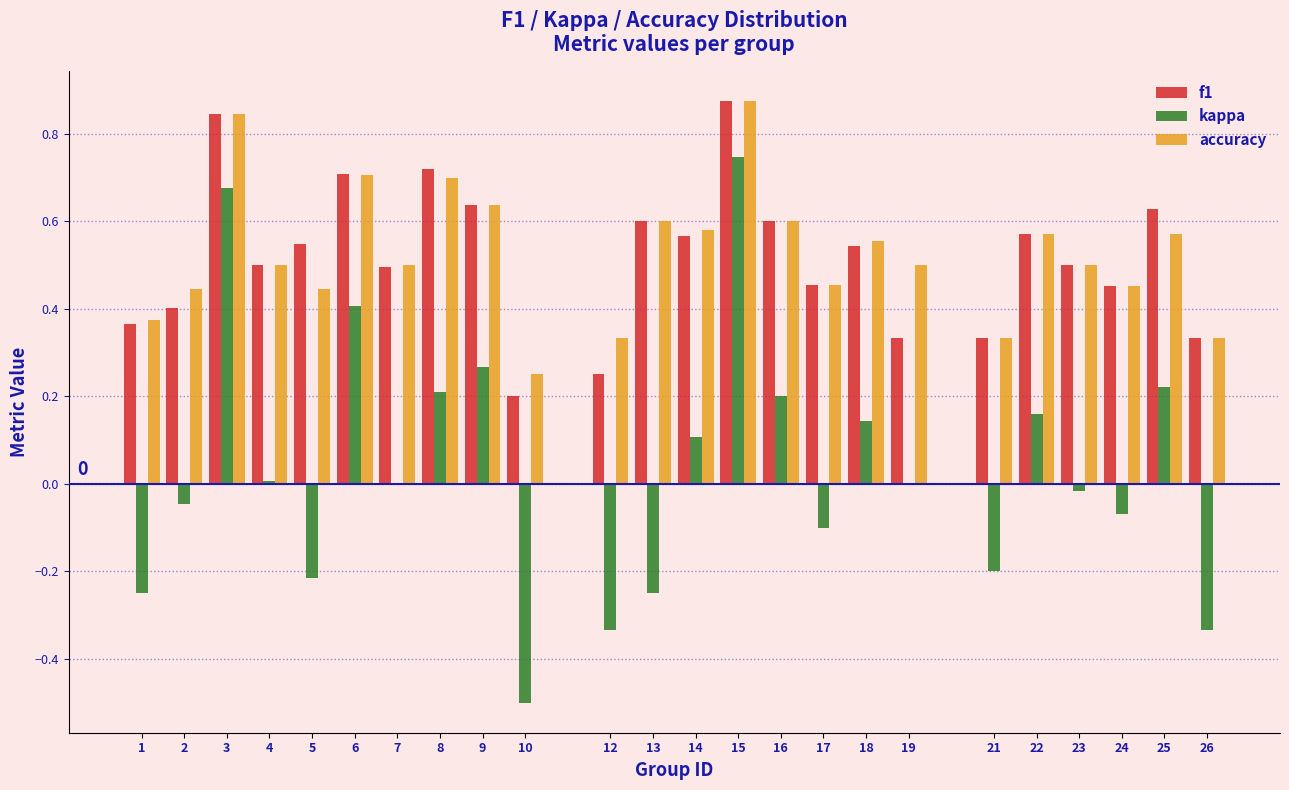

At which category is the sum across all series the highest?

15